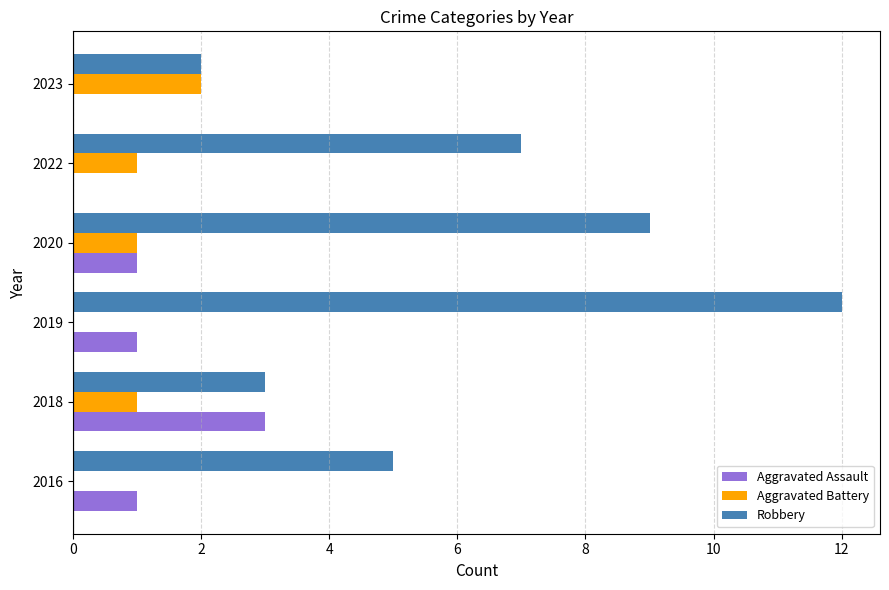

Is it true that Aggravated Battery equals 0 at 2019?

True